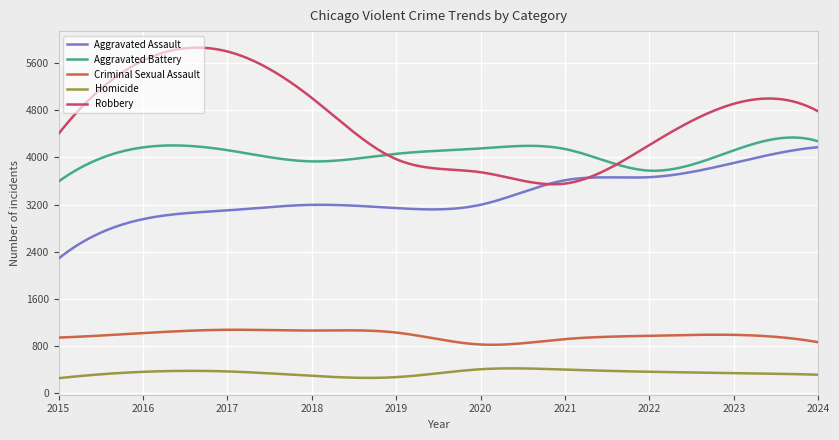

At how many categories does at least one series exceed 2636?

300